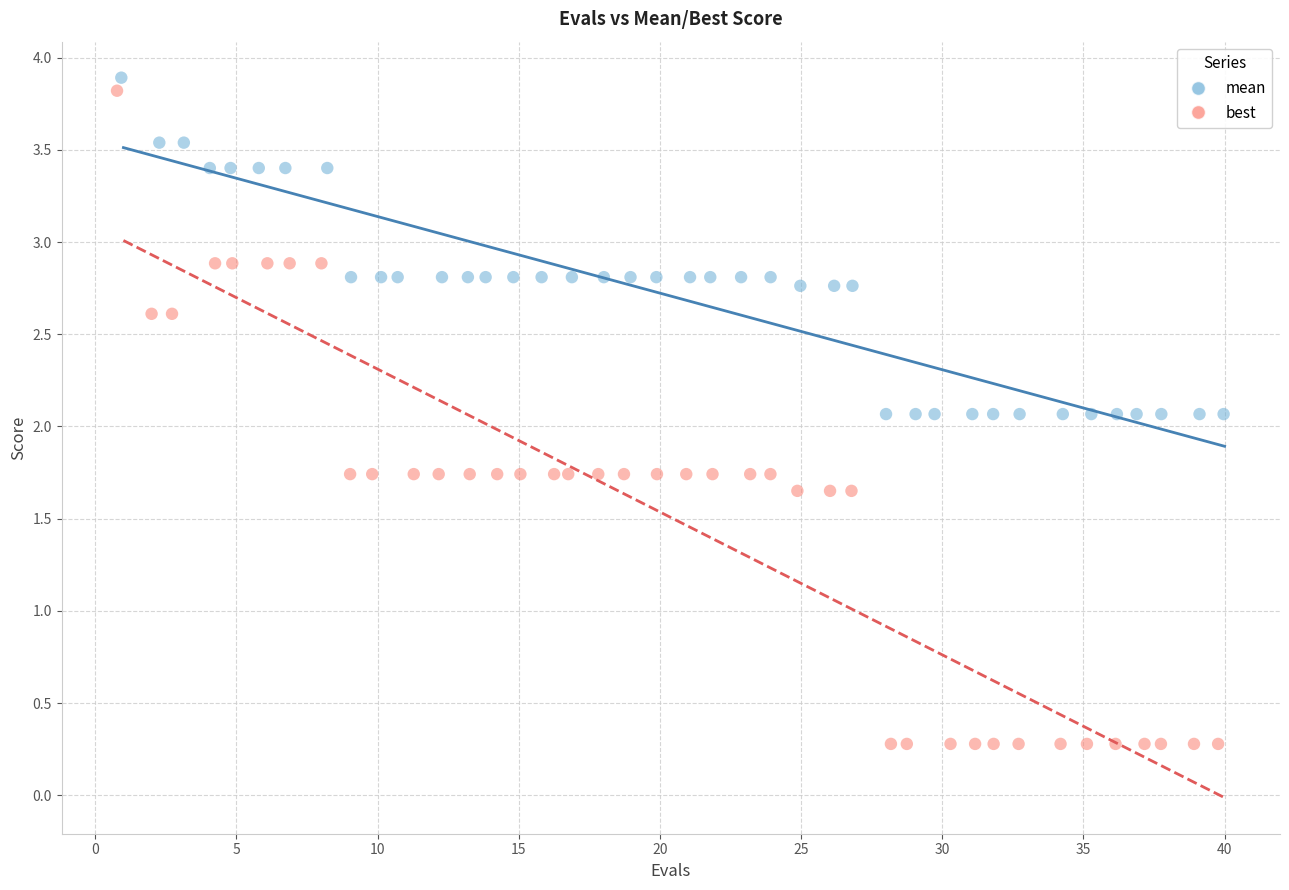

Which series reaches the minimum Y coordinate?

best